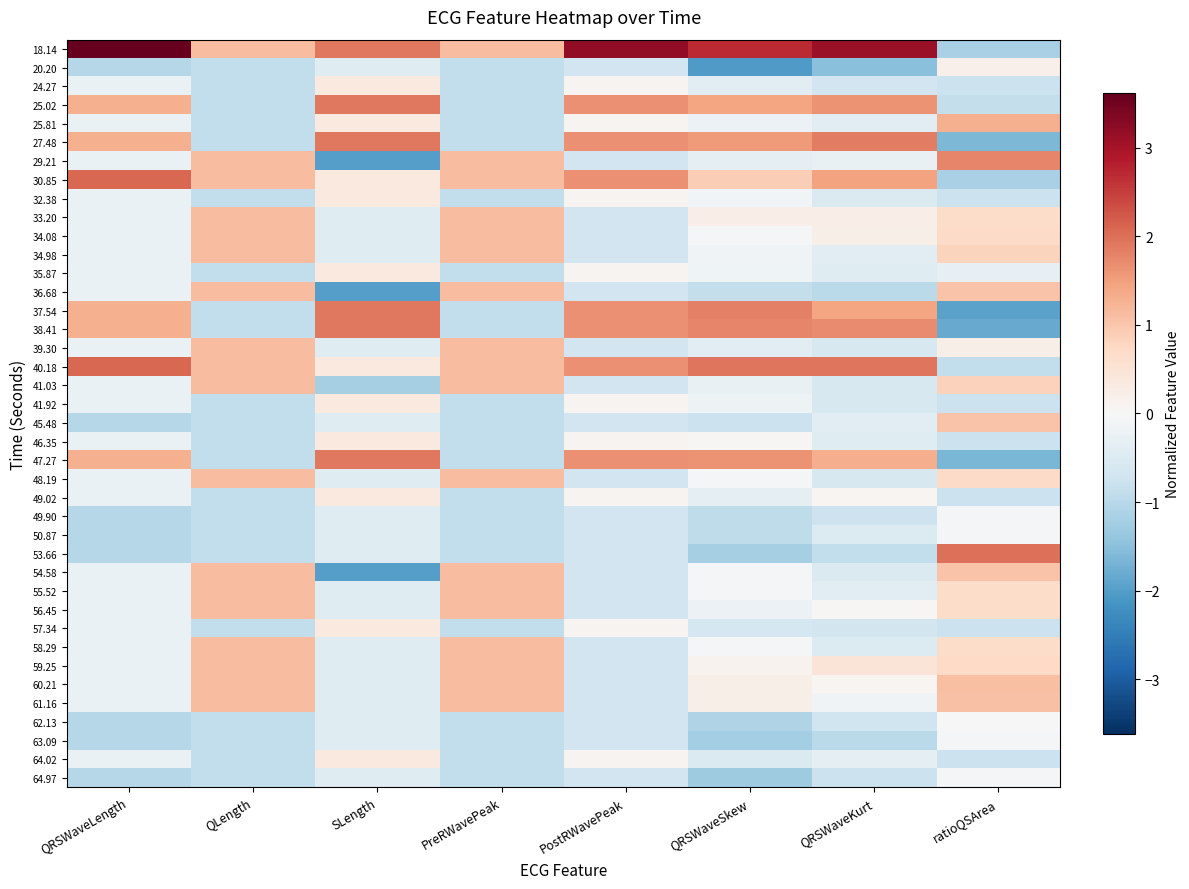

How many data points does each series have?

8